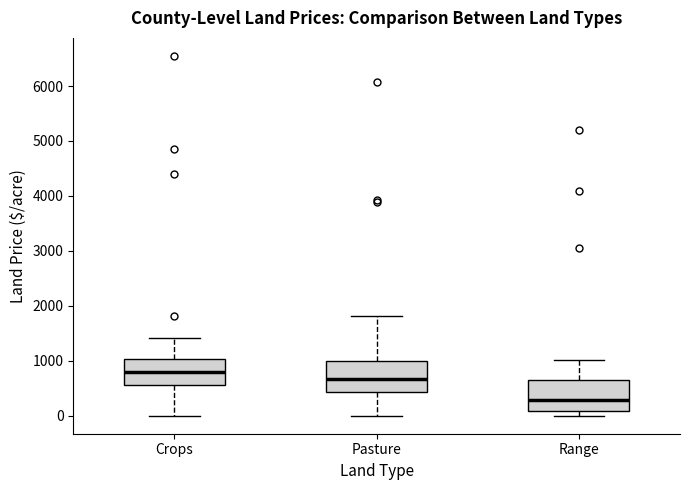

Which box's median line is the highest?

Crops